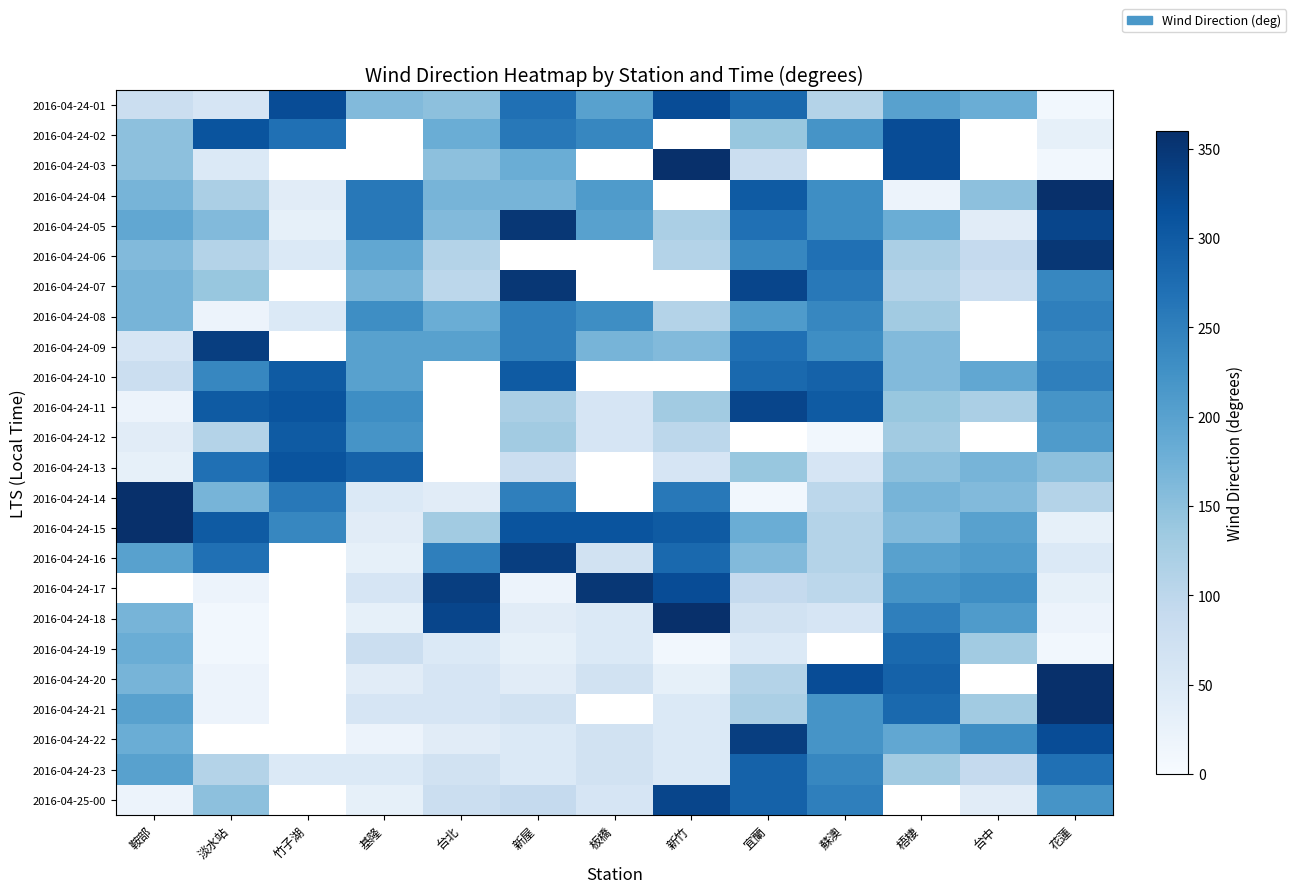

What is the difference between the maximum and minimum values in the 2016-04-24-20 series?

340.0